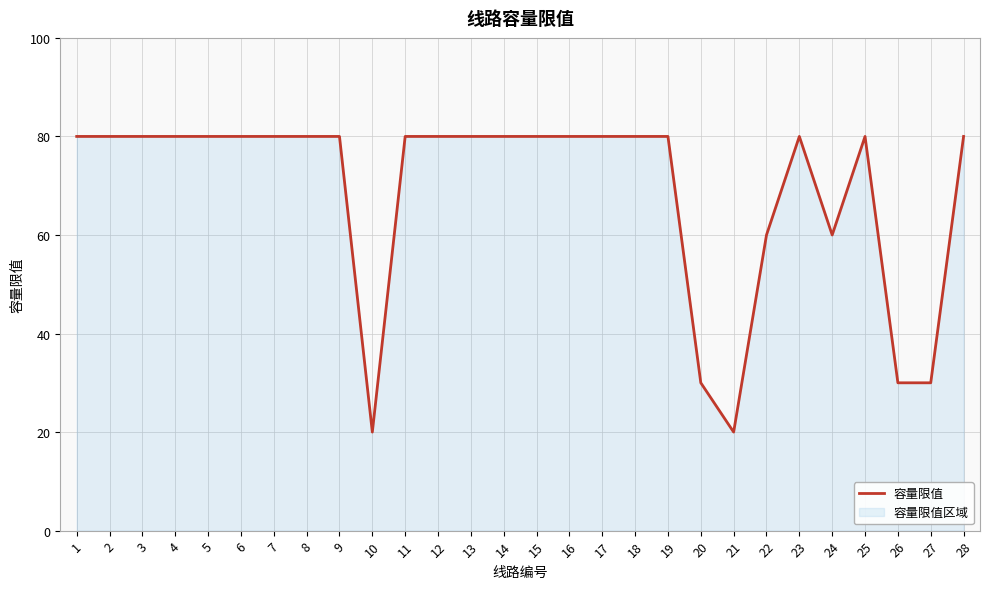

How many interior local valleys (lower than both neighbors) does the data have?

3